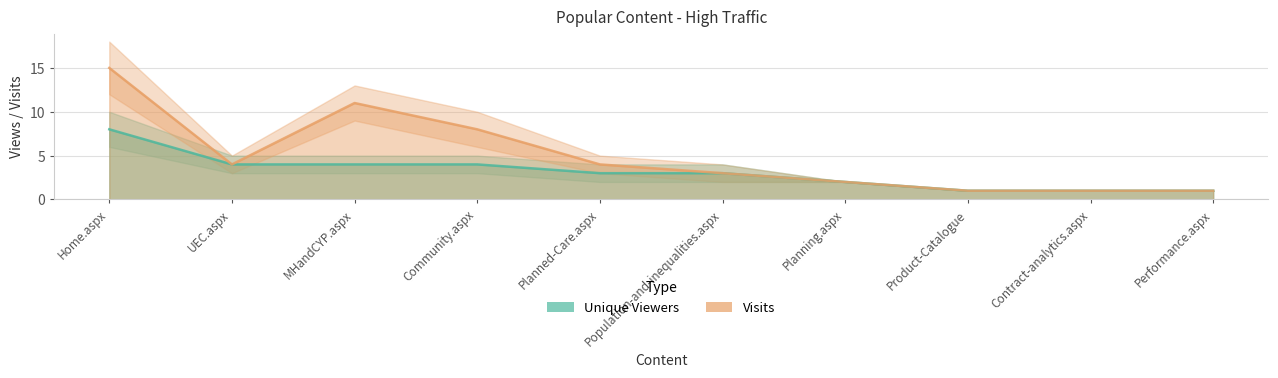

How many distinct data groups are displayed?

2